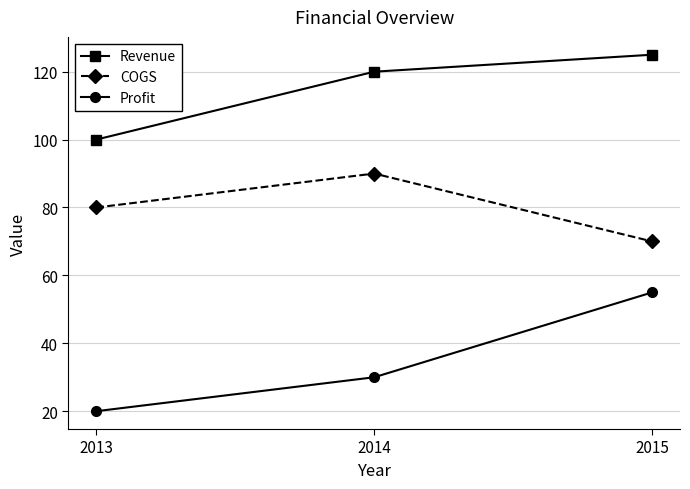

What are all the series names shown in the legend?

Revenue, COGS, Profit